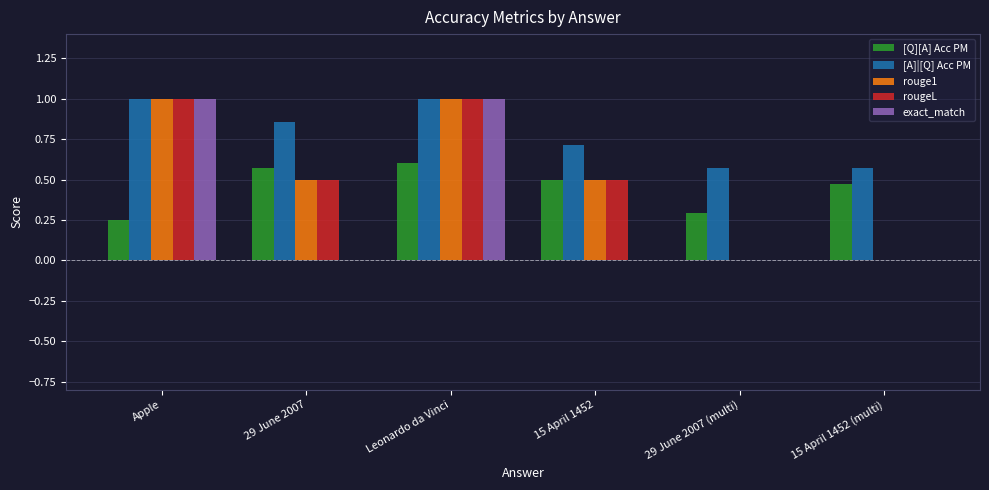

What is the approximate value of [A]|[Q] Acc PM at Apple?

1.0